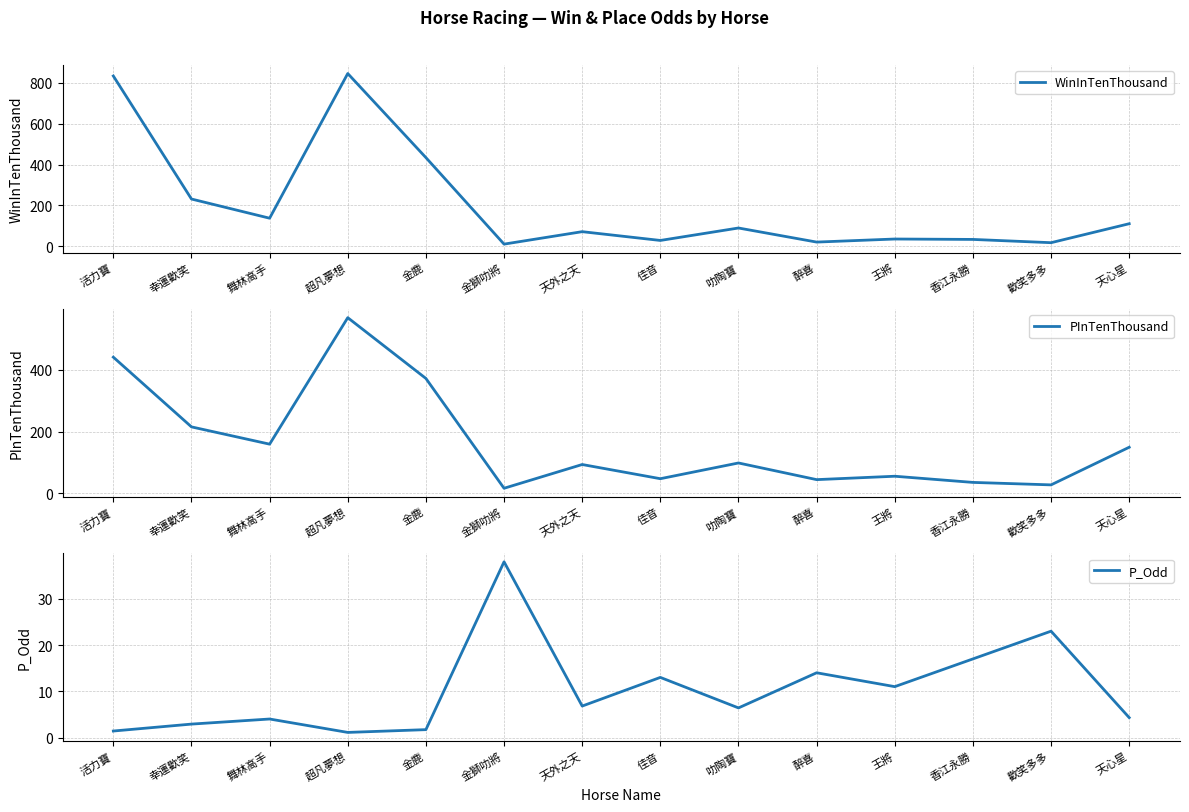

What value does the P_Odd series have at 幸運歡笑?

2.9